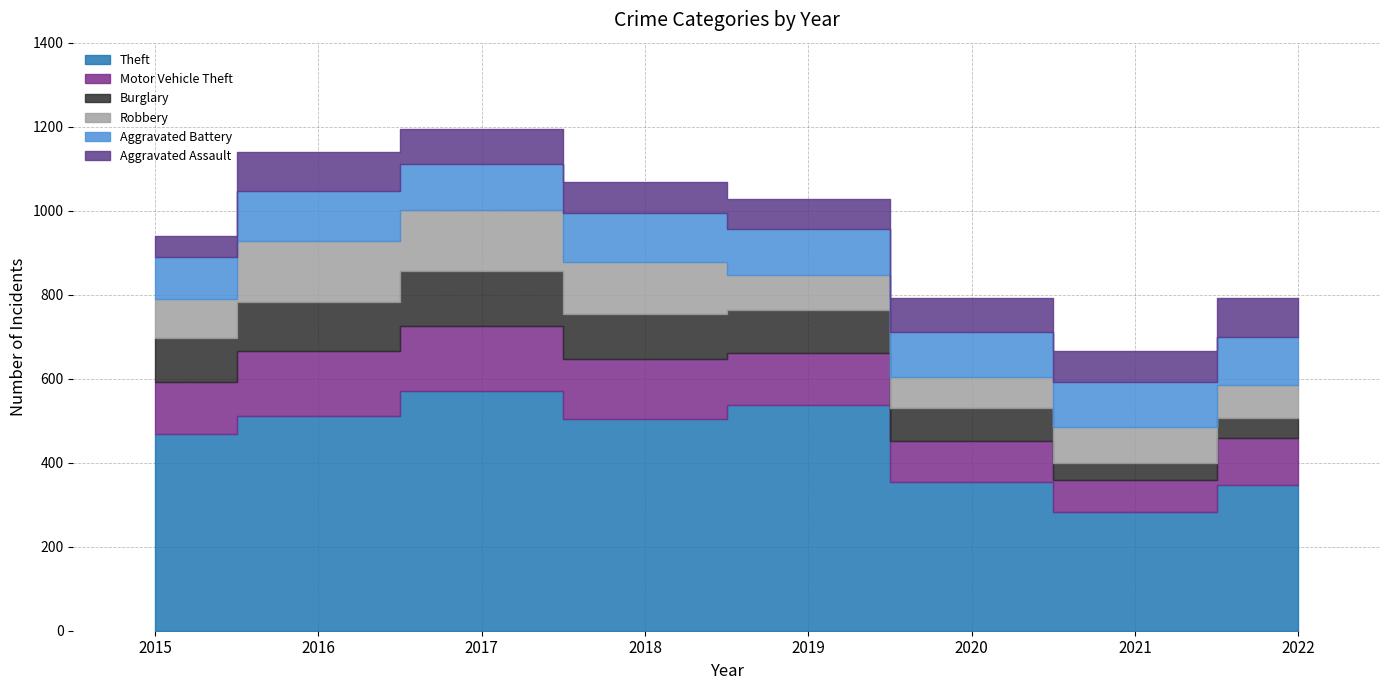

At which category is the sum across all series the highest?

2017